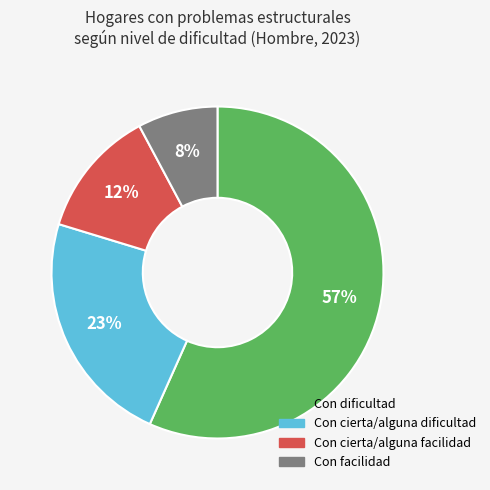

Does Con facilidad account for over 50% of the chart?

No